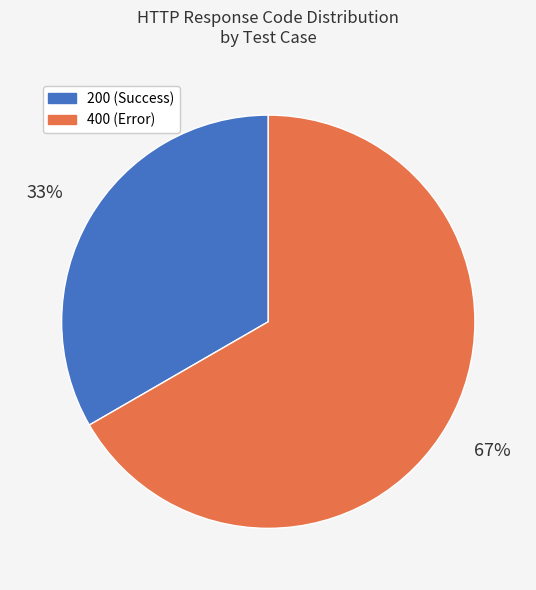

Approximately how many times larger is the value at 400 (Error) compared to 200 (Success)?

2.0